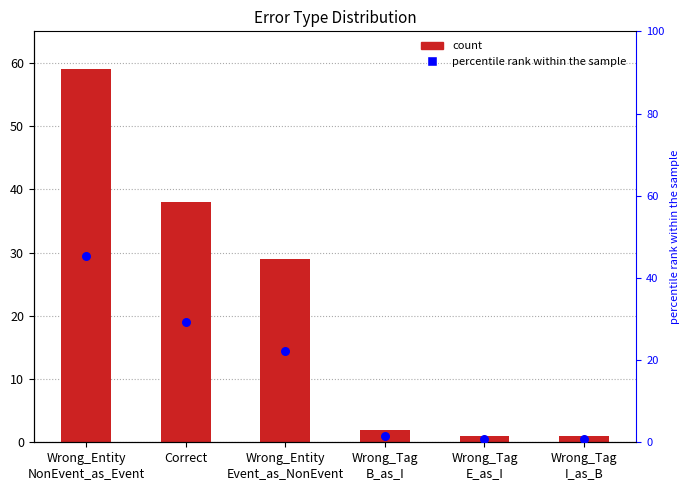

Which series has the largest total across all categories?

count